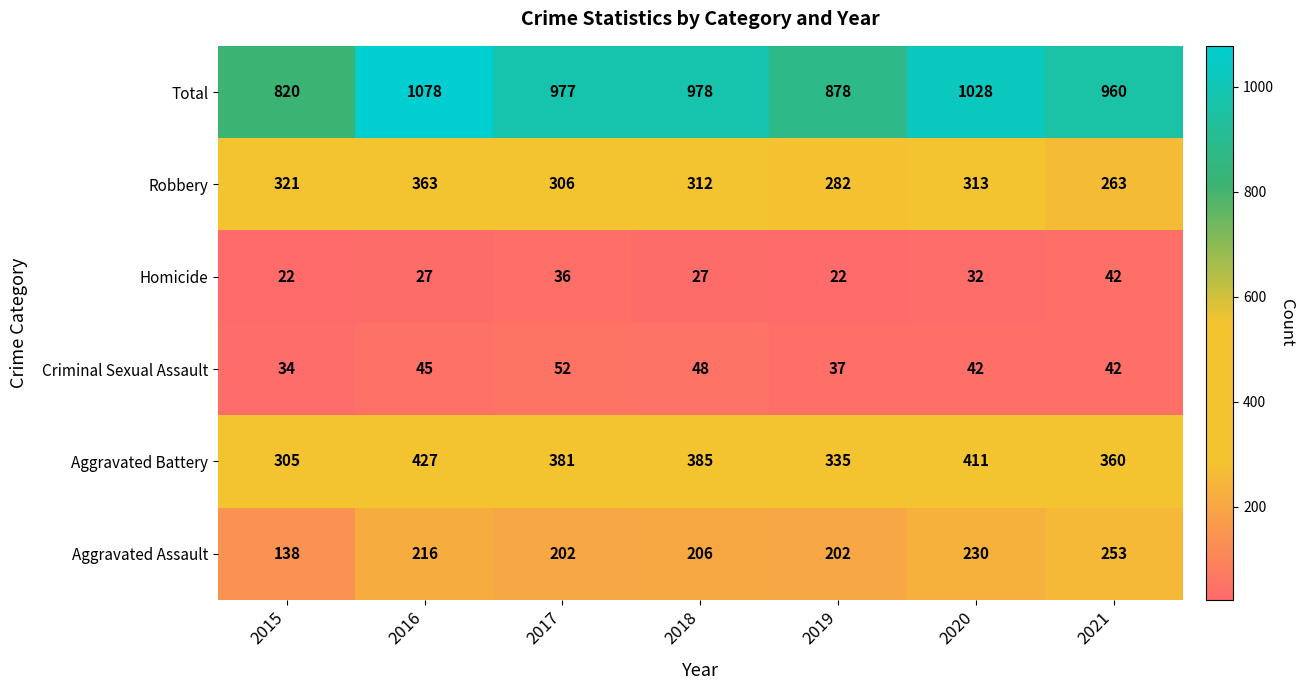

What is the maximum value shown in the chart?

1078